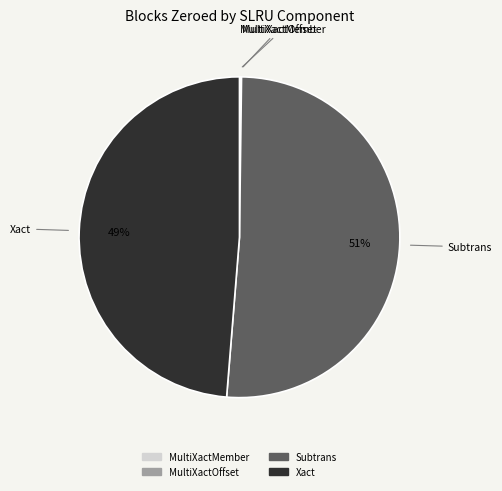

Which slice represents more than half of the pie?

Subtrans